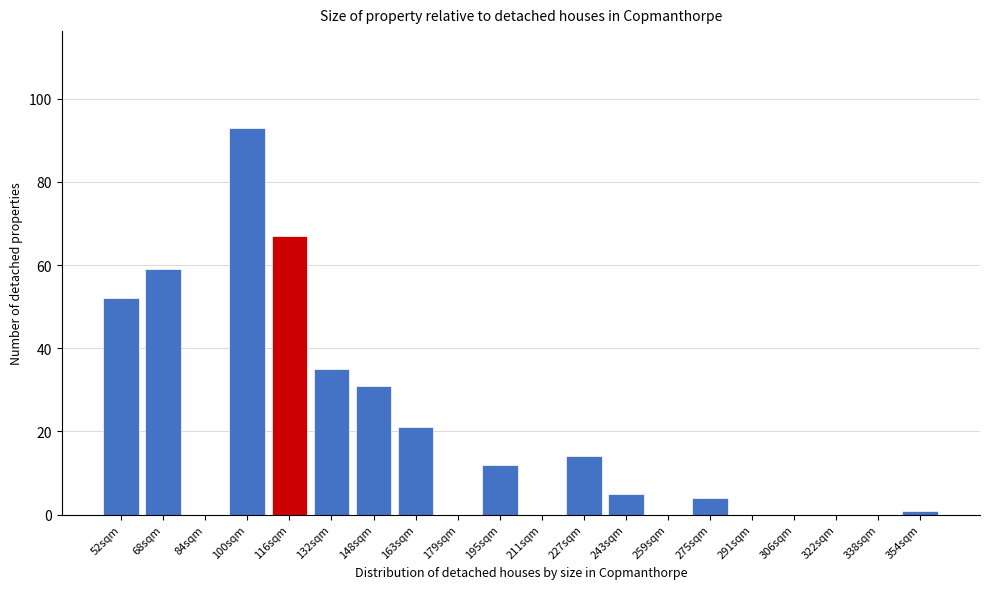

Reading right to left, transcribe all the data shown in this chart.

354sqm=1	338sqm=0	322sqm=0	306sqm=0	291sqm=0	275sqm=4	259sqm=0	243sqm=5	227sqm=14	211sqm=0	195sqm=12	179sqm=0	163sqm=21	148sqm=31	132sqm=35	116sqm=67	100sqm=93	84sqm=0	68sqm=59	52sqm=52